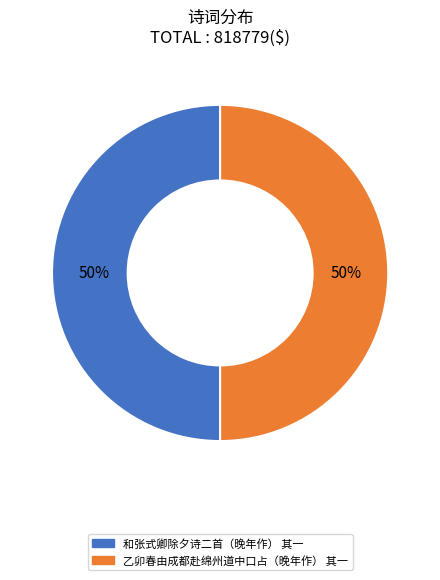

What percentage is the 和张式卿除夕诗二首（晚年作） 其一 slice, to the nearest percent?

50%